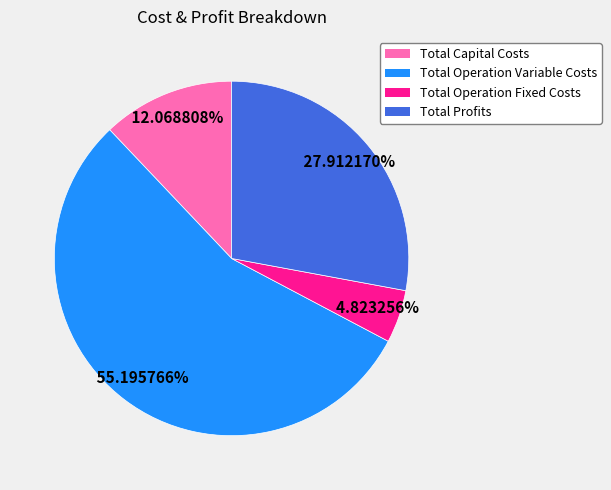

Rank the categories by value from highest to lowest.

Total Operation Variable Costs, Total Profits, Total Capital Costs, Total Operation Fixed Costs